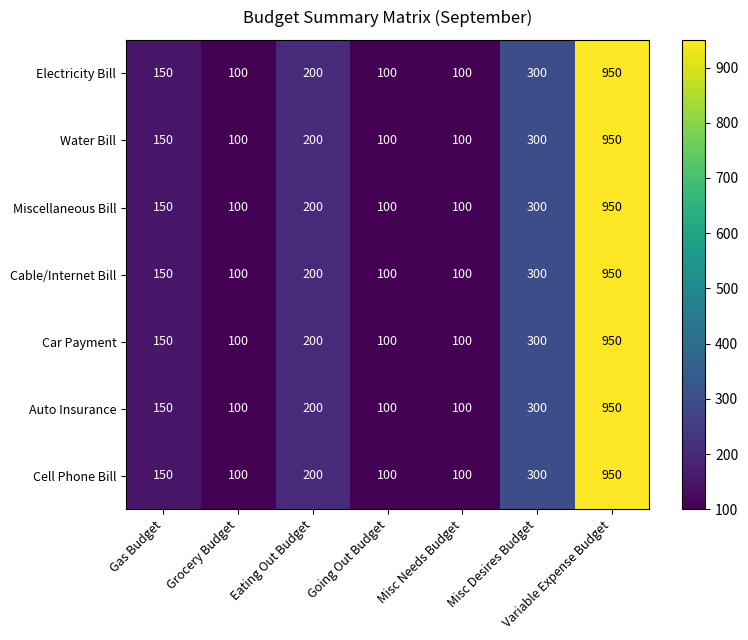

What is the difference between the maximum and minimum values in the Cable/Internet Bill series?

850